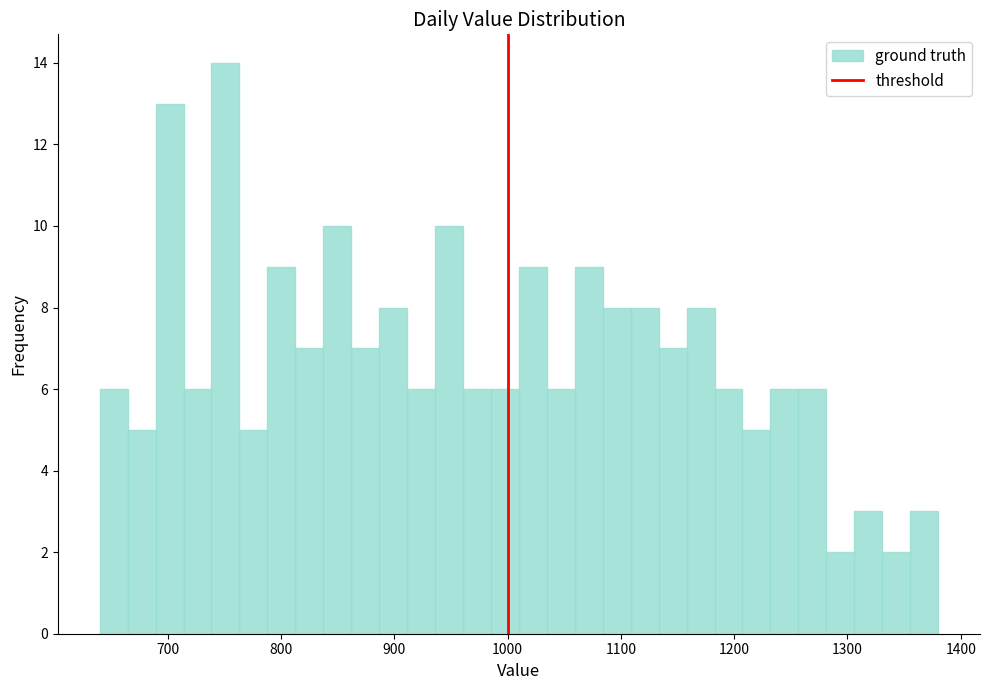

Read against the x-axis, roughly where is the centre of the tallest bar?

750